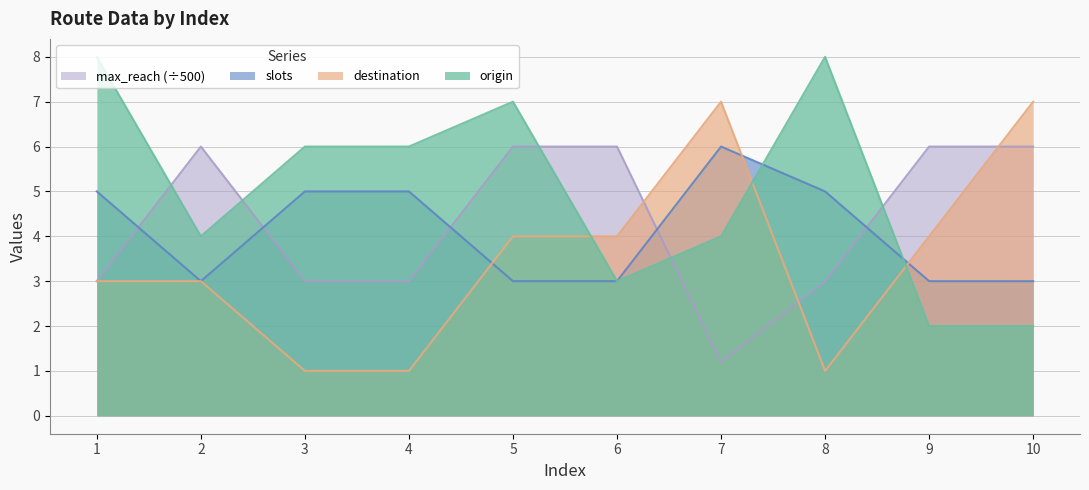

What are all the series names shown in the legend?

max_reach (÷500), slots, destination, origin